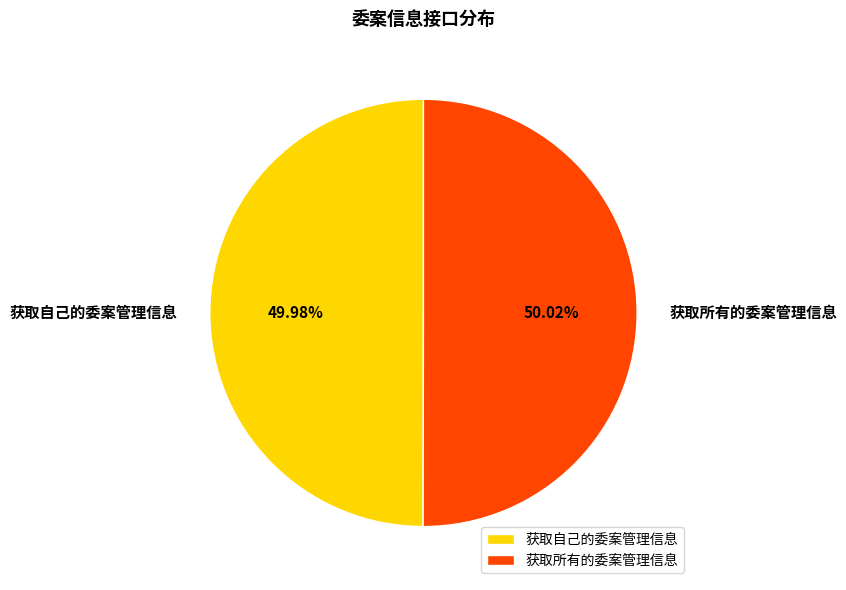

Approximately how many times larger is the value at 获取所有的委案管理信息 compared to 获取自己的委案管理信息?

1.0